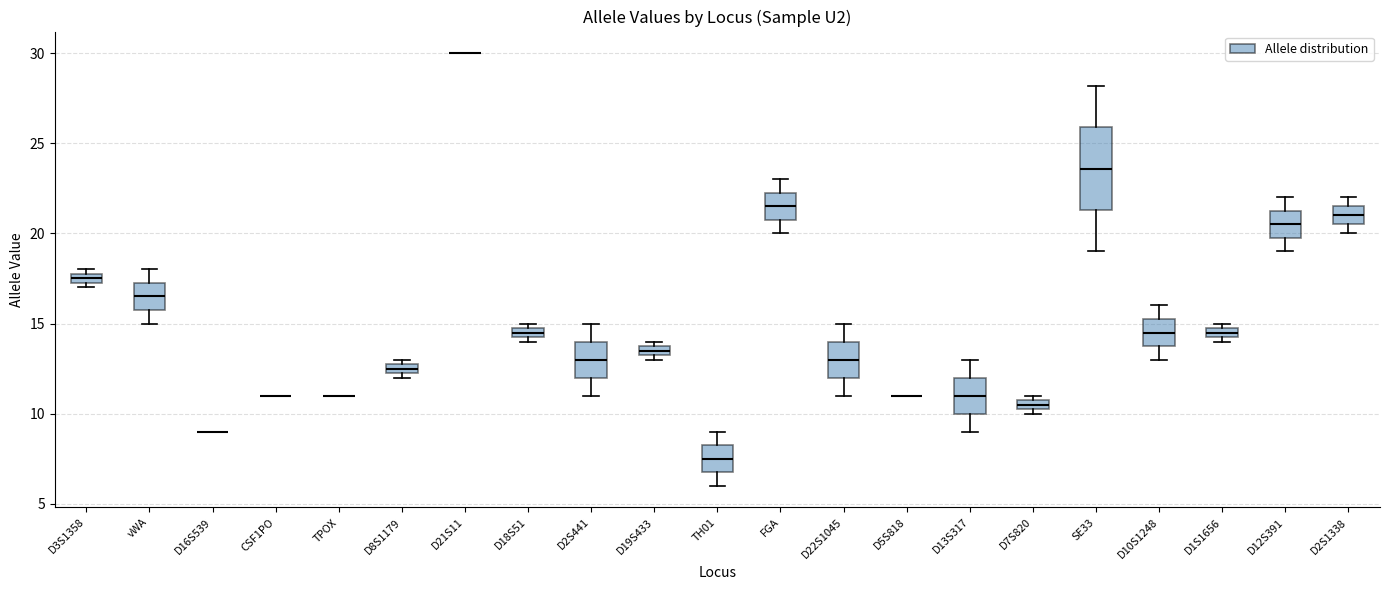

Where does the median line of the box for D2S1338 sit on the y-axis? The values are not printed on the chart, so give them approximately, as read against the axis.

21.0